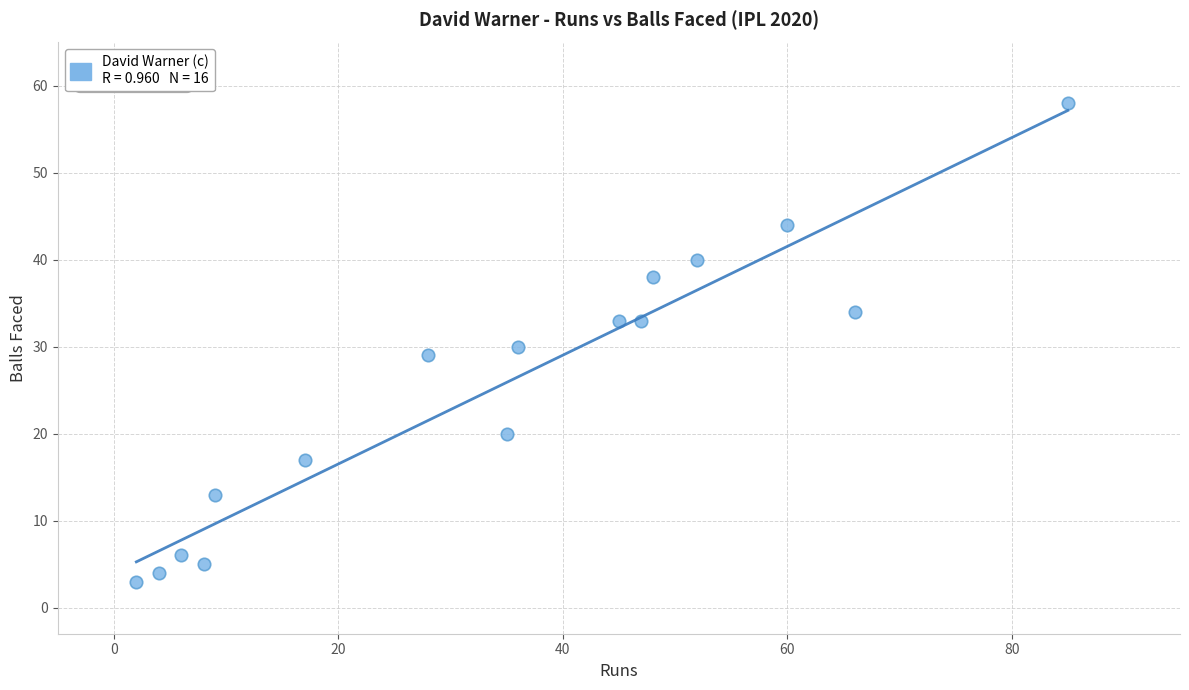

What is the range of X values (max minus min)?

83